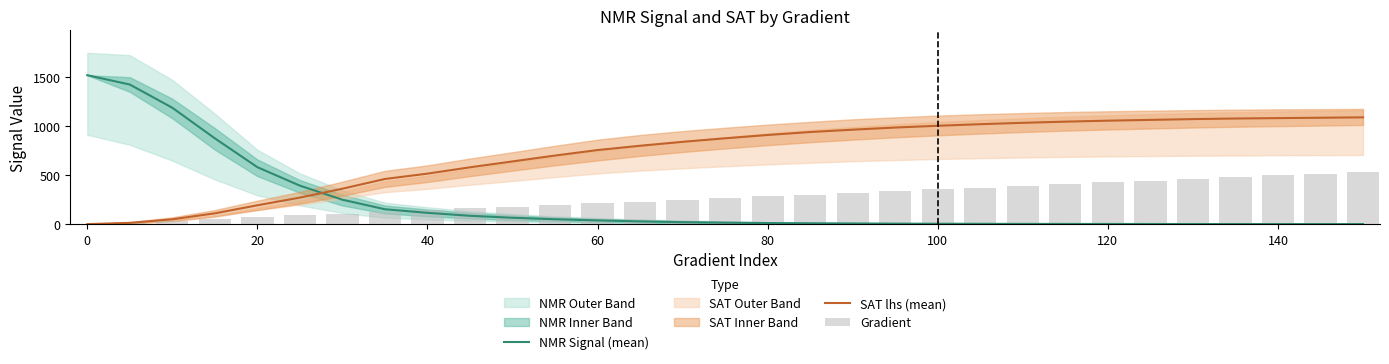

True or false: SAT lhs (mean) and NMR Signal (mean) cross at least once.

True